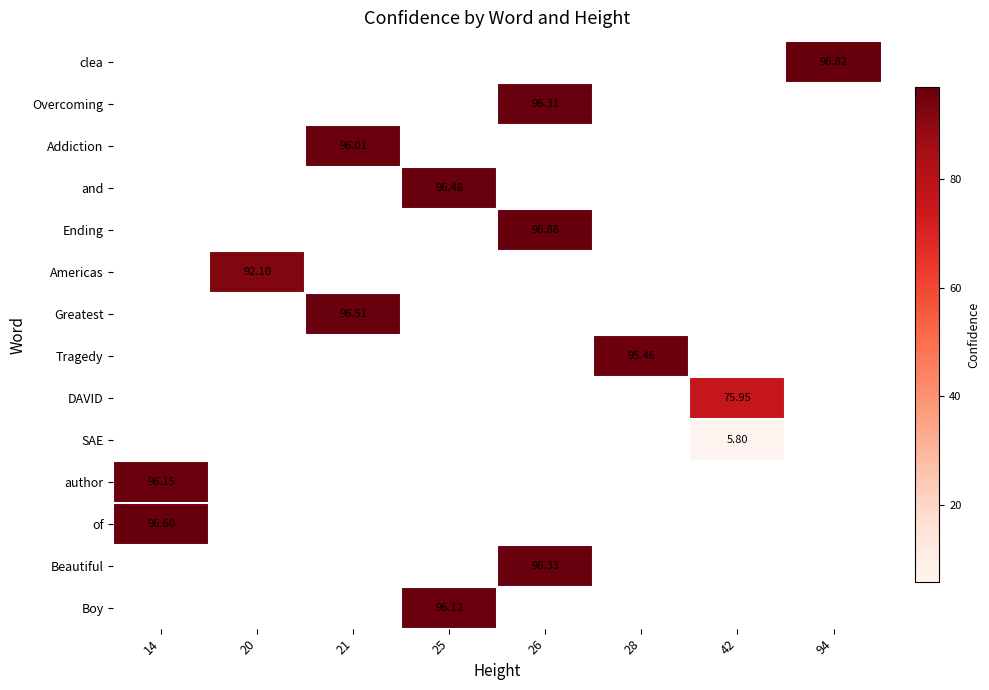

Count the number of data series in this chart.

14